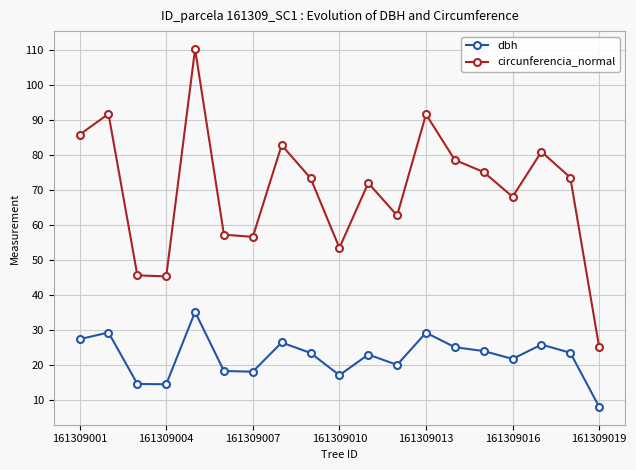

Rank the series by their maximum value, from highest to lowest.

circunferencia_normal, dbh